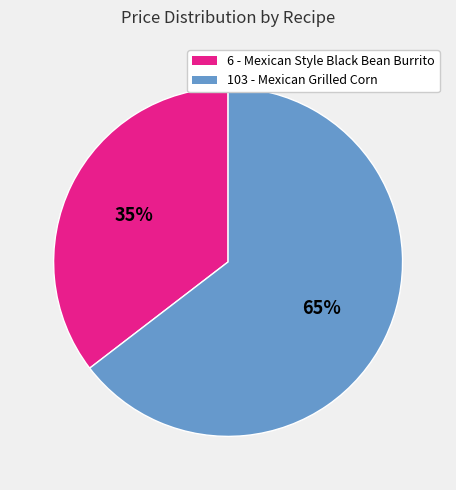

Does any single category account for the majority?

Yes